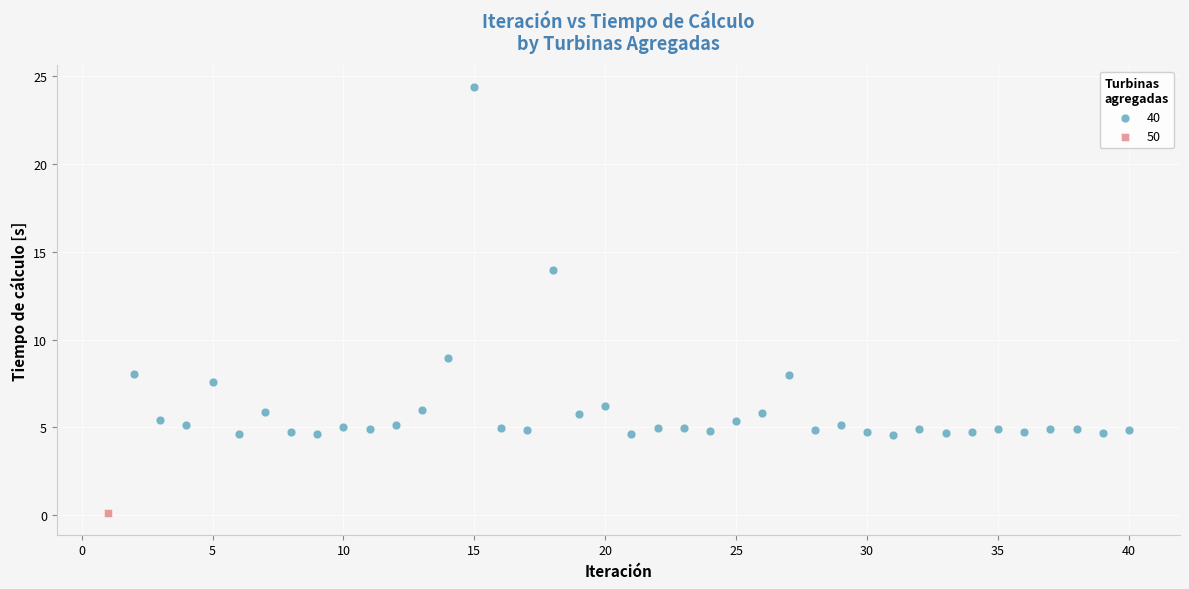

What are all the series names shown in the legend?

40, 50